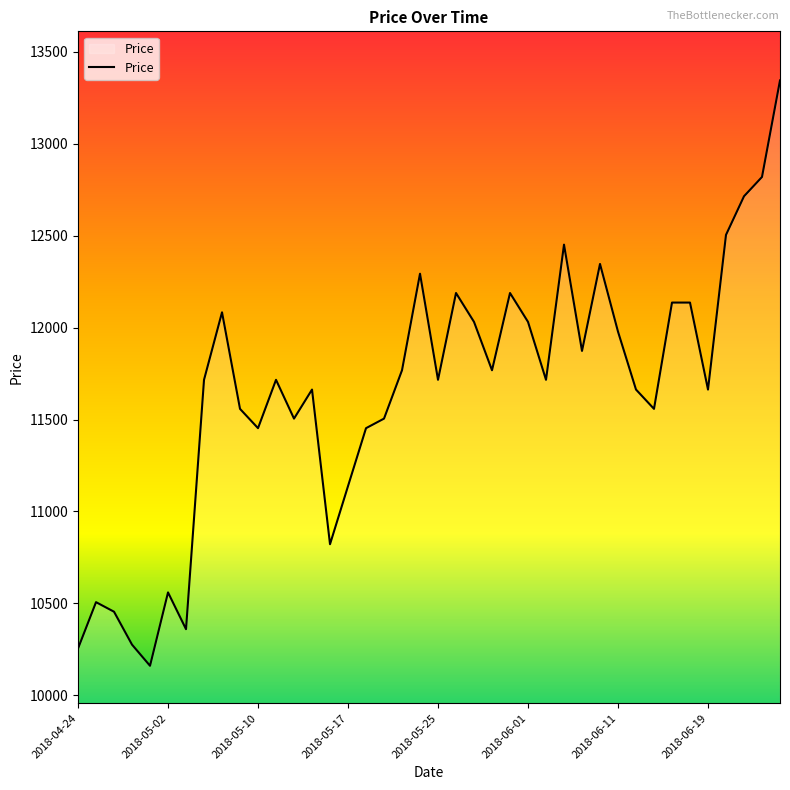

What is the greatest value displayed?

13344